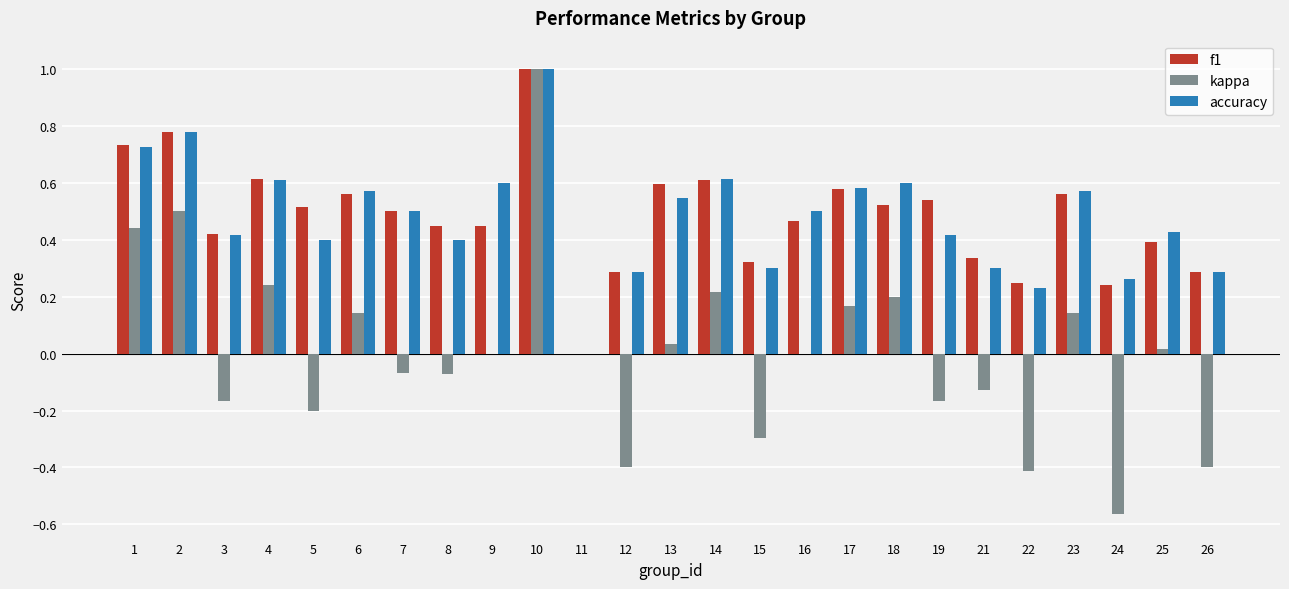

What is the total value across all series at 17?

1.3